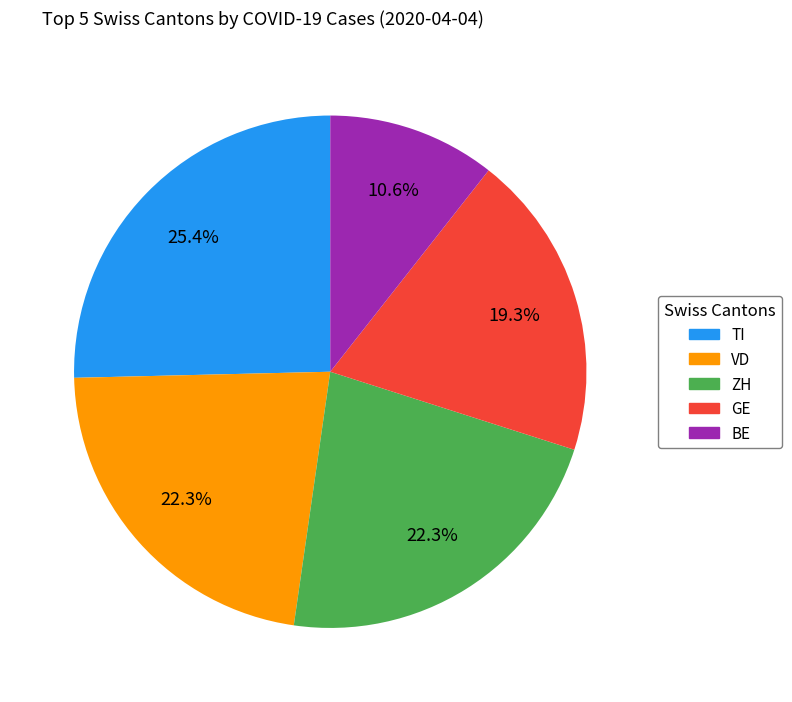

Which has a higher value, GE or ZH?

ZH